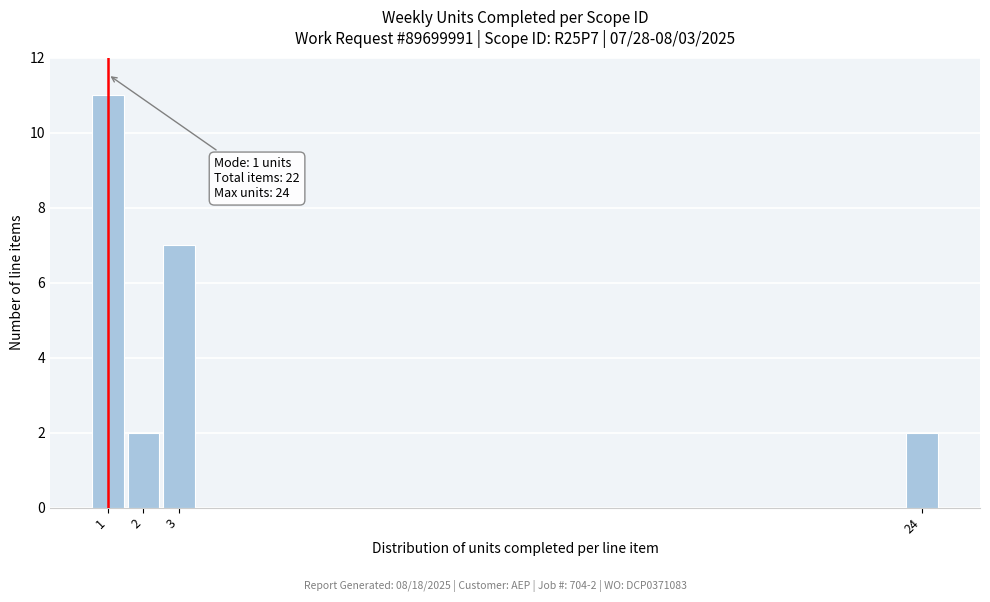

Reading right to left, list all the values displayed in this chart.

2	7	2	11